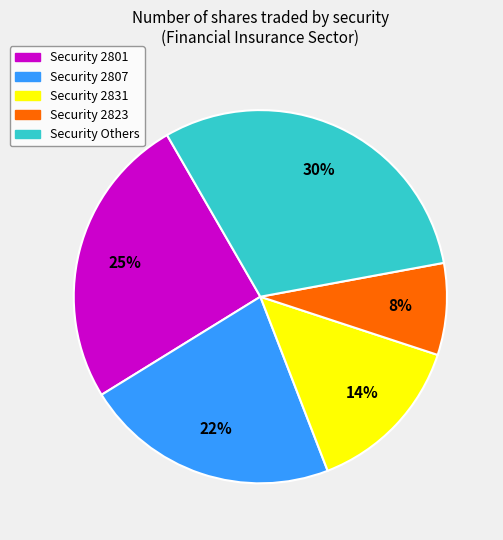

How many slices are in this pie chart?

5